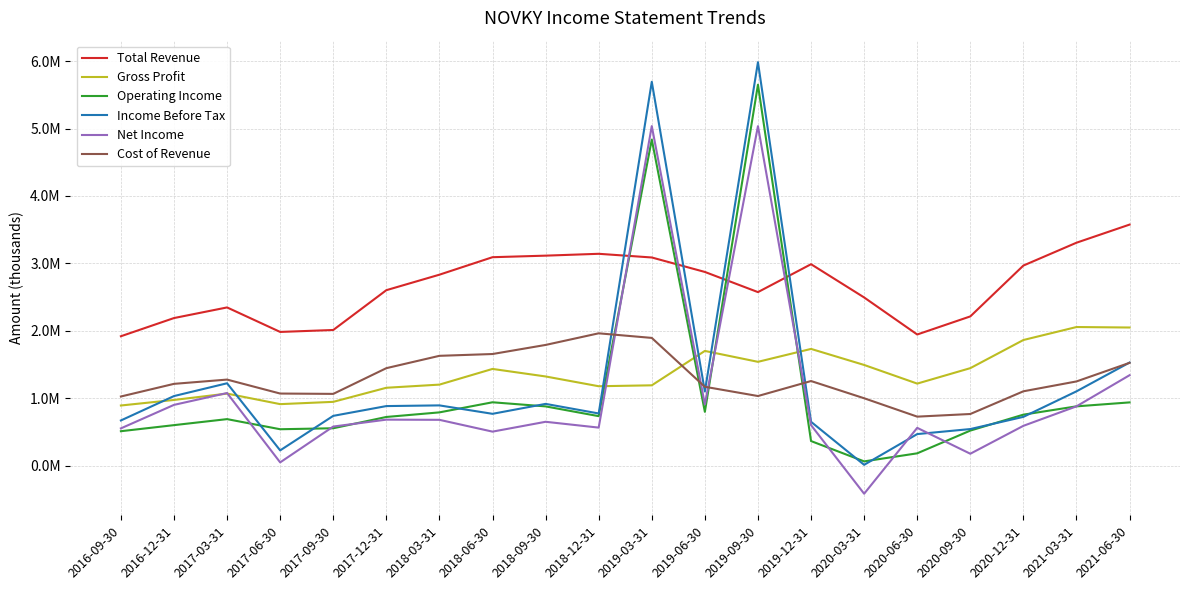

What is the lowest value of the Income Before Tax series?

13700